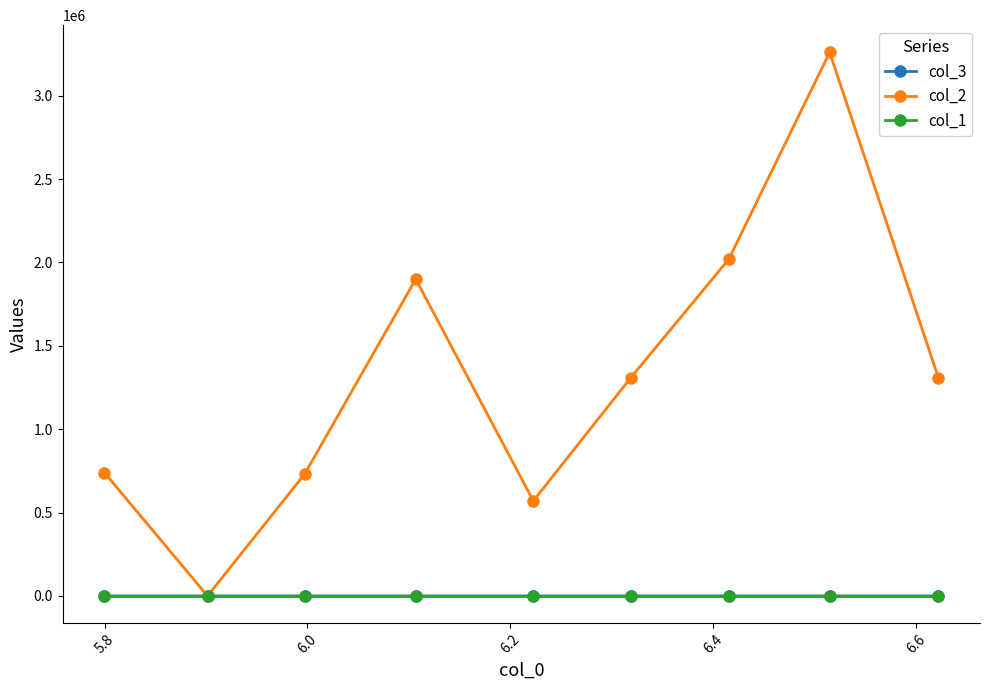

Which series has the largest total across all categories?

col_2